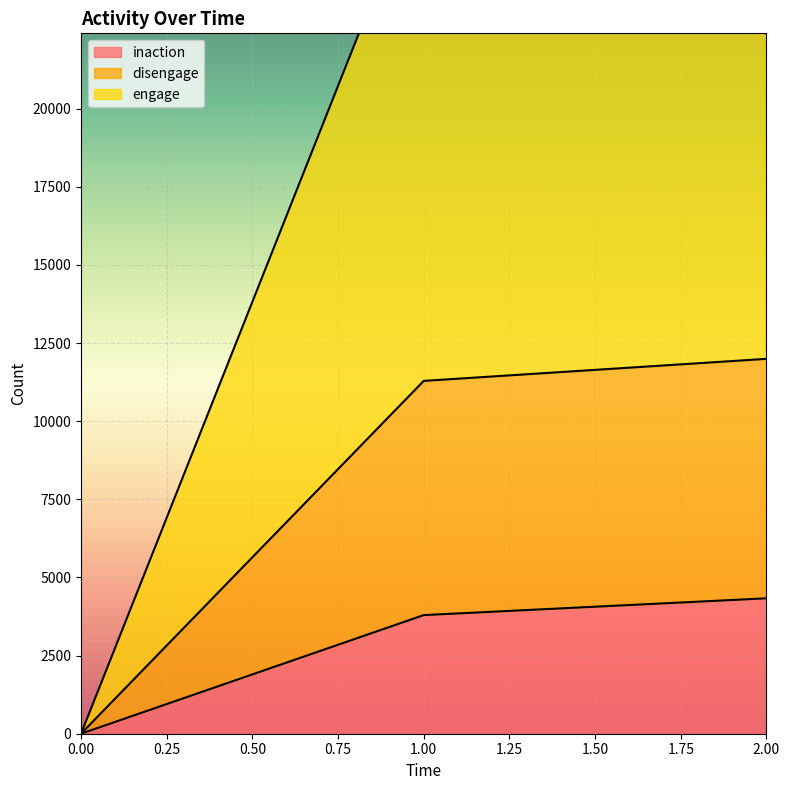

At which category is the sum across all series the highest?

2